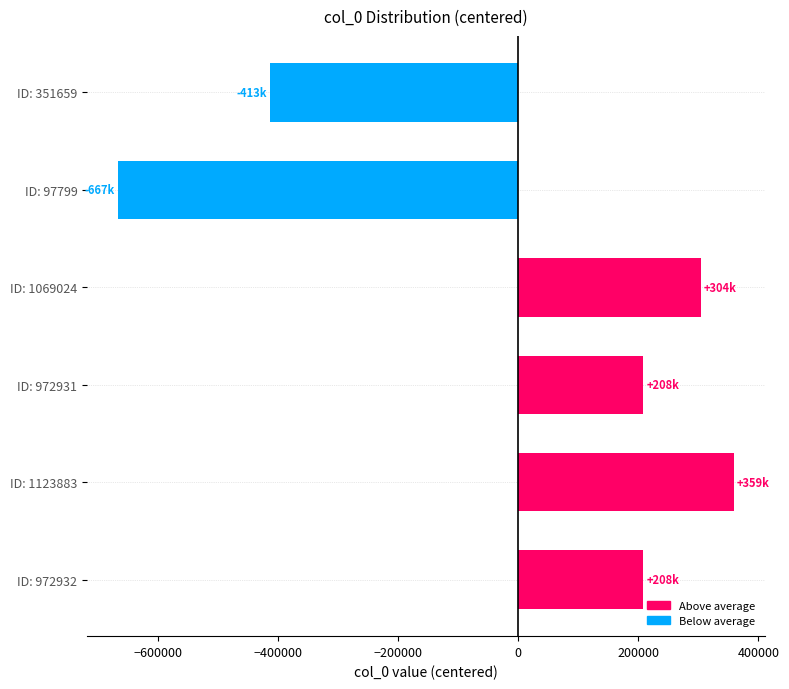

Where is the data nearest to the value -153863?

ID: 351659